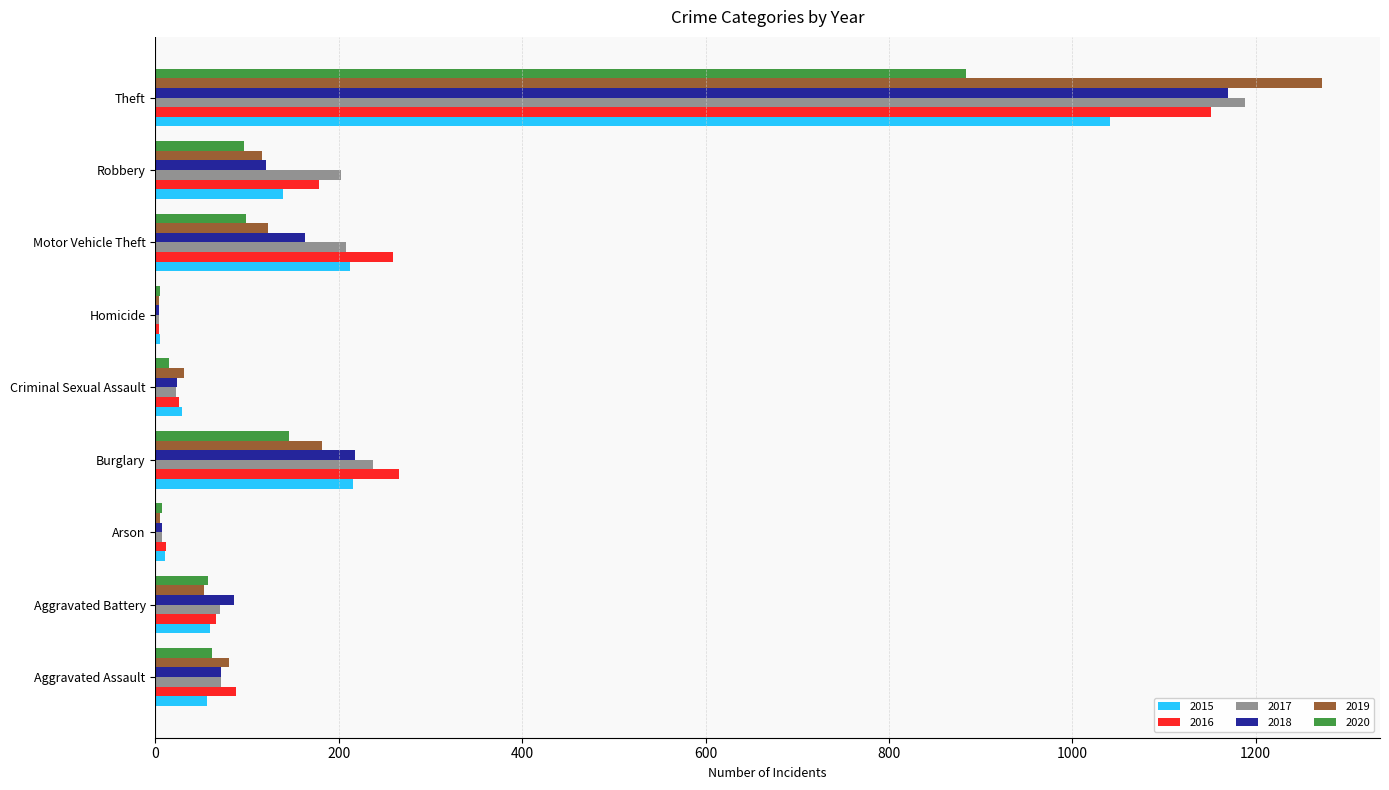

Which series has the widest spread of values?

2019